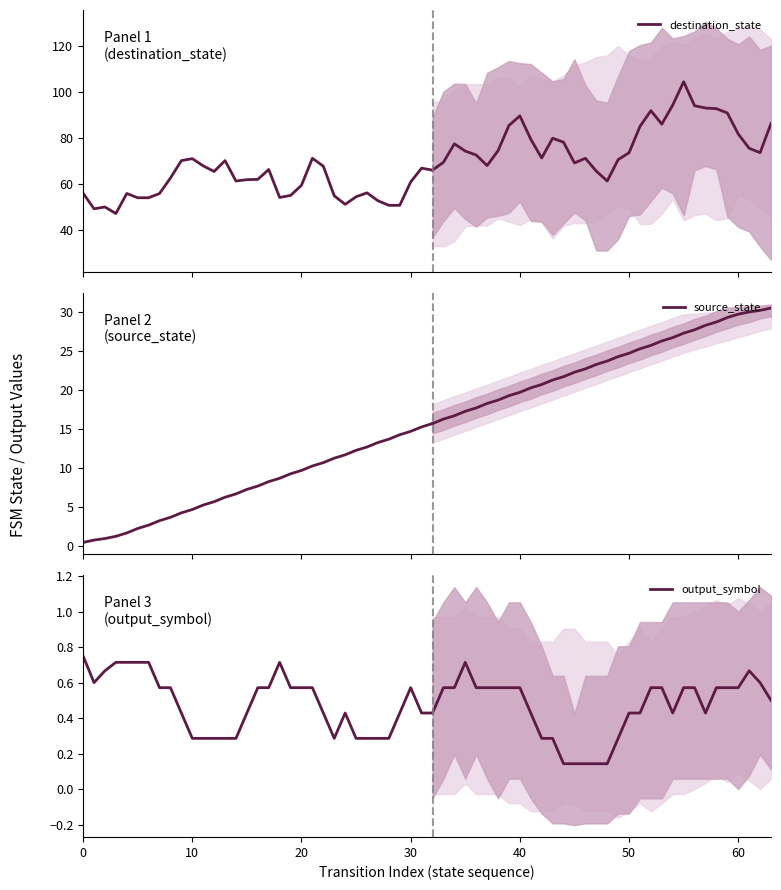

What is the value of the source_state point at the 6th from the left?

2.3